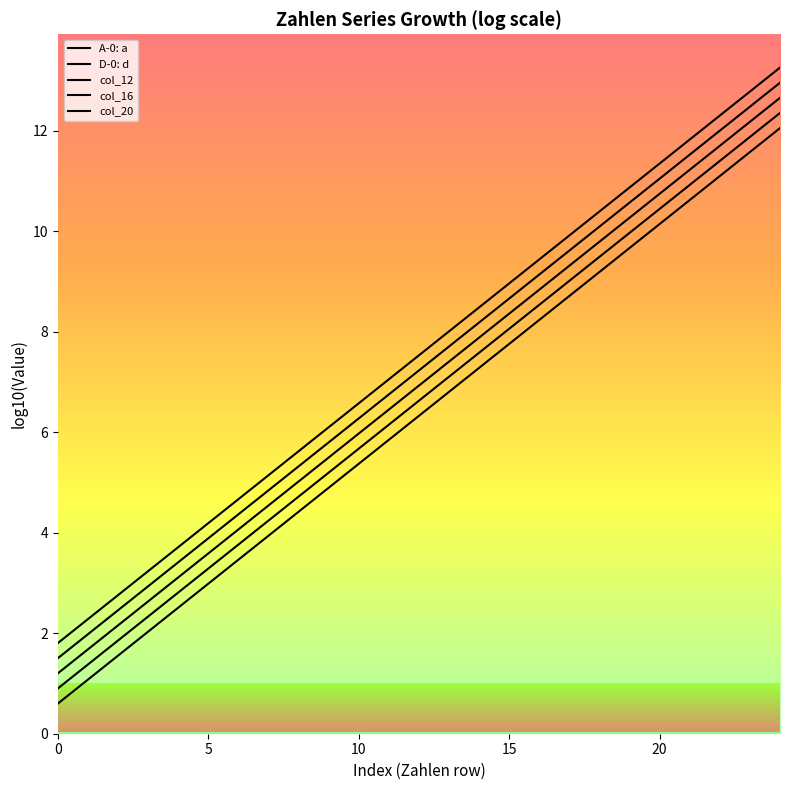

Rank the series by their maximum value, from highest to lowest.

col_20, col_16, col_12, D-0: d, A-0: a